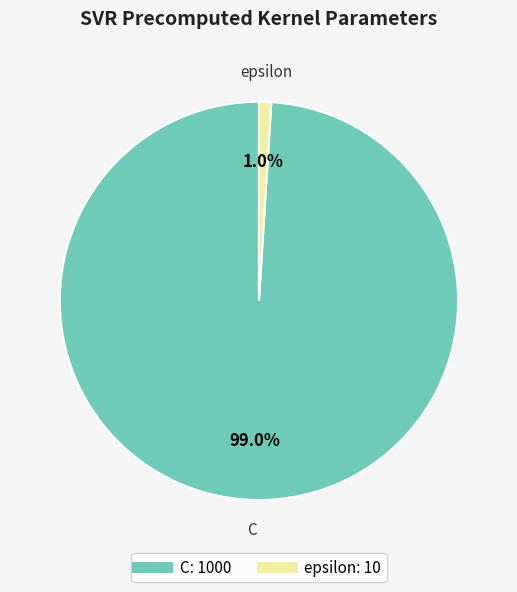

Which slice is the smallest?

epsilon